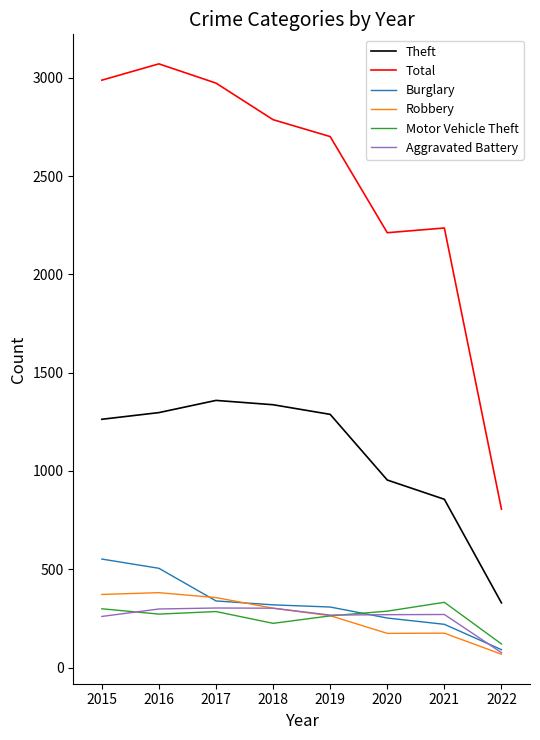

True or false: Robbery has a value of 435 at 2019.

False